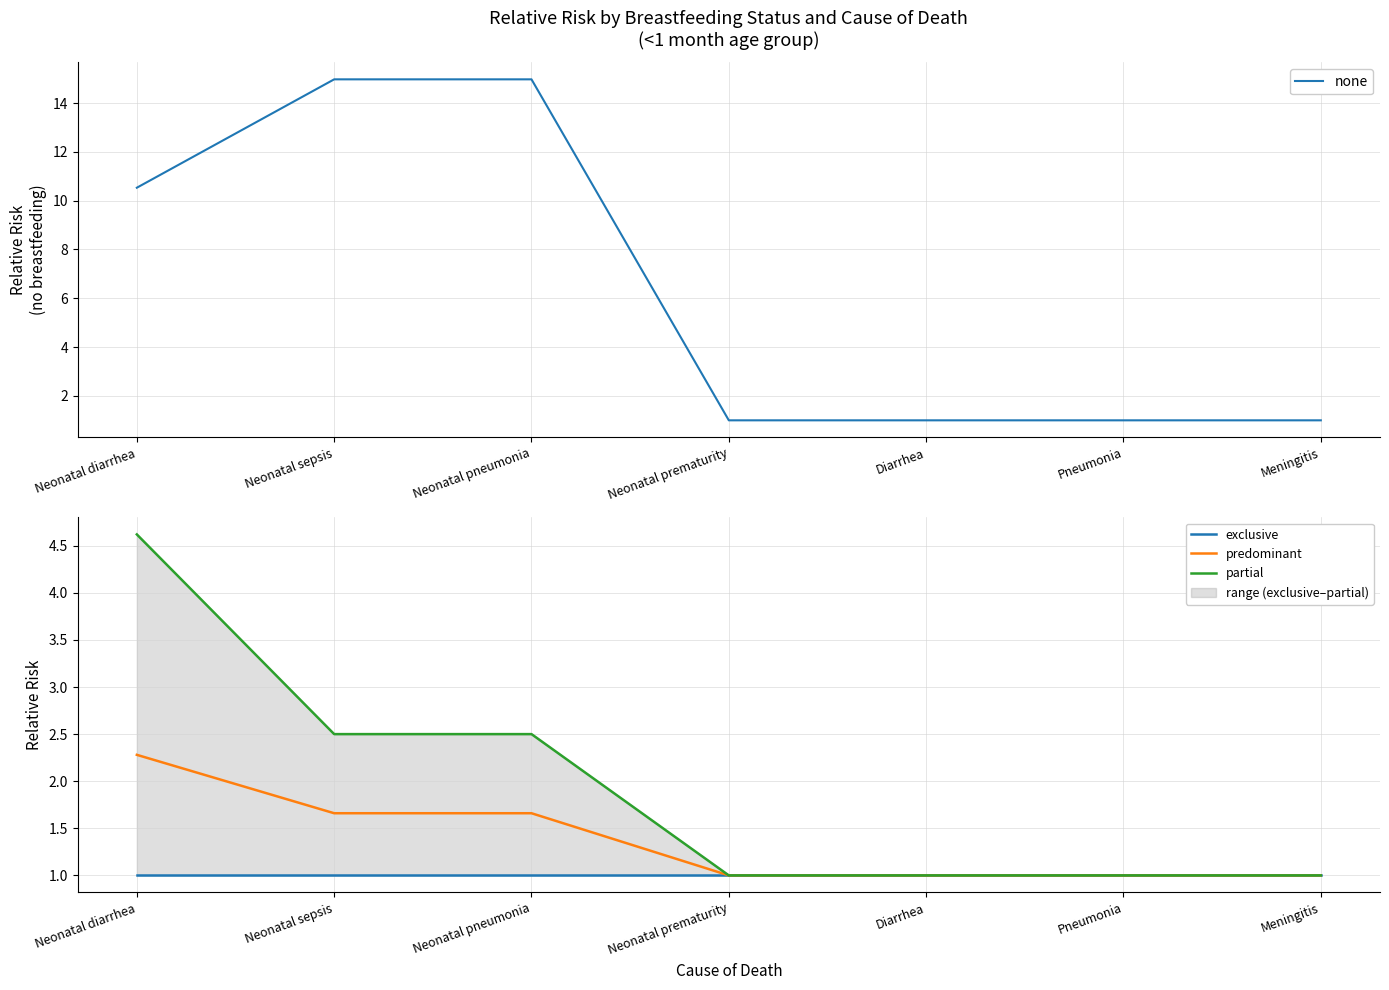

At which category is the sum across all series the highest?

Neonatal sepsis